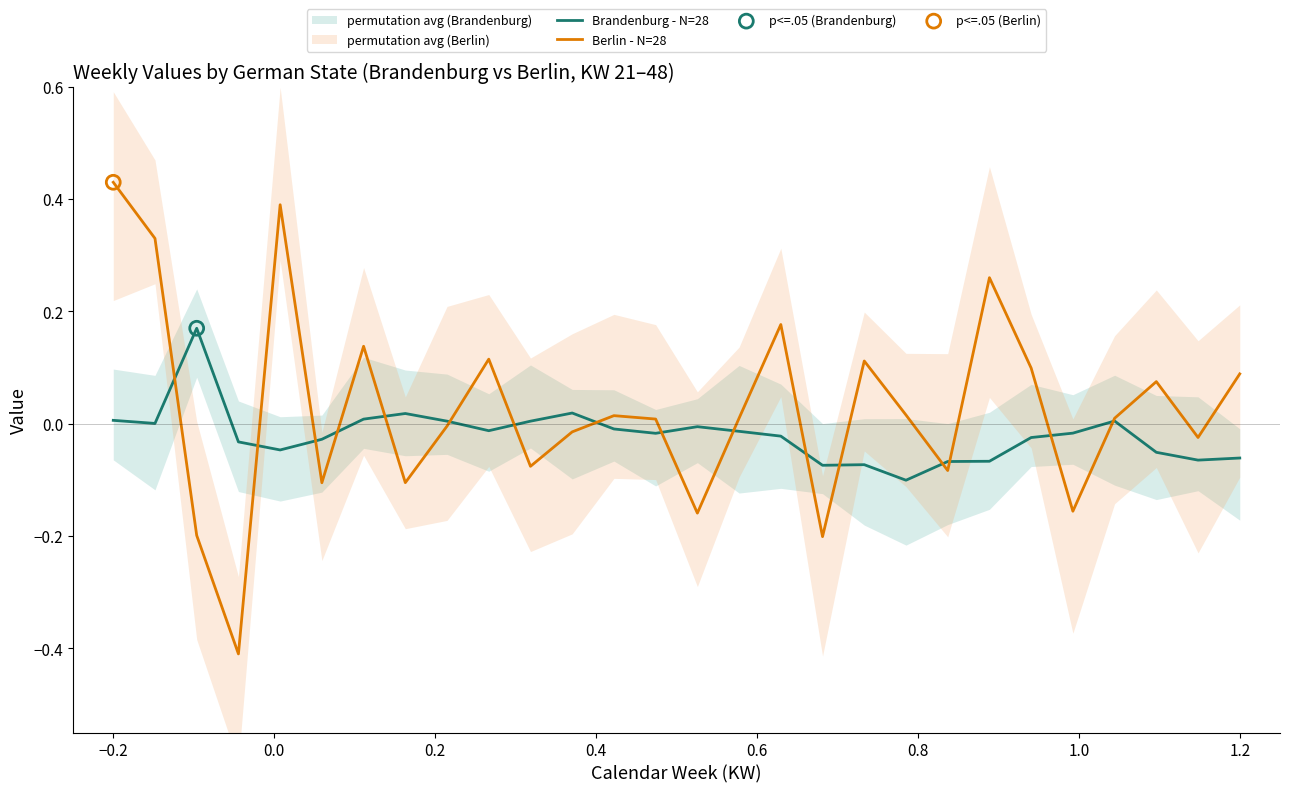

Which series has the largest total across all categories?

Berlin - N=28